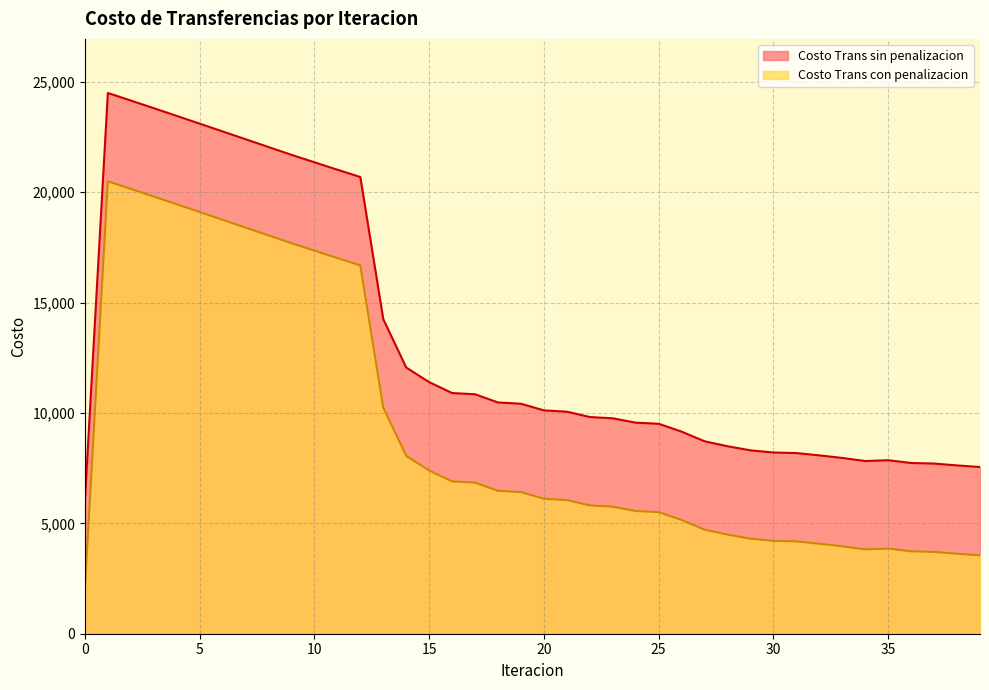

True or false: Costo Trans sin penalizacion has a value of 5054.5 at 30.

False